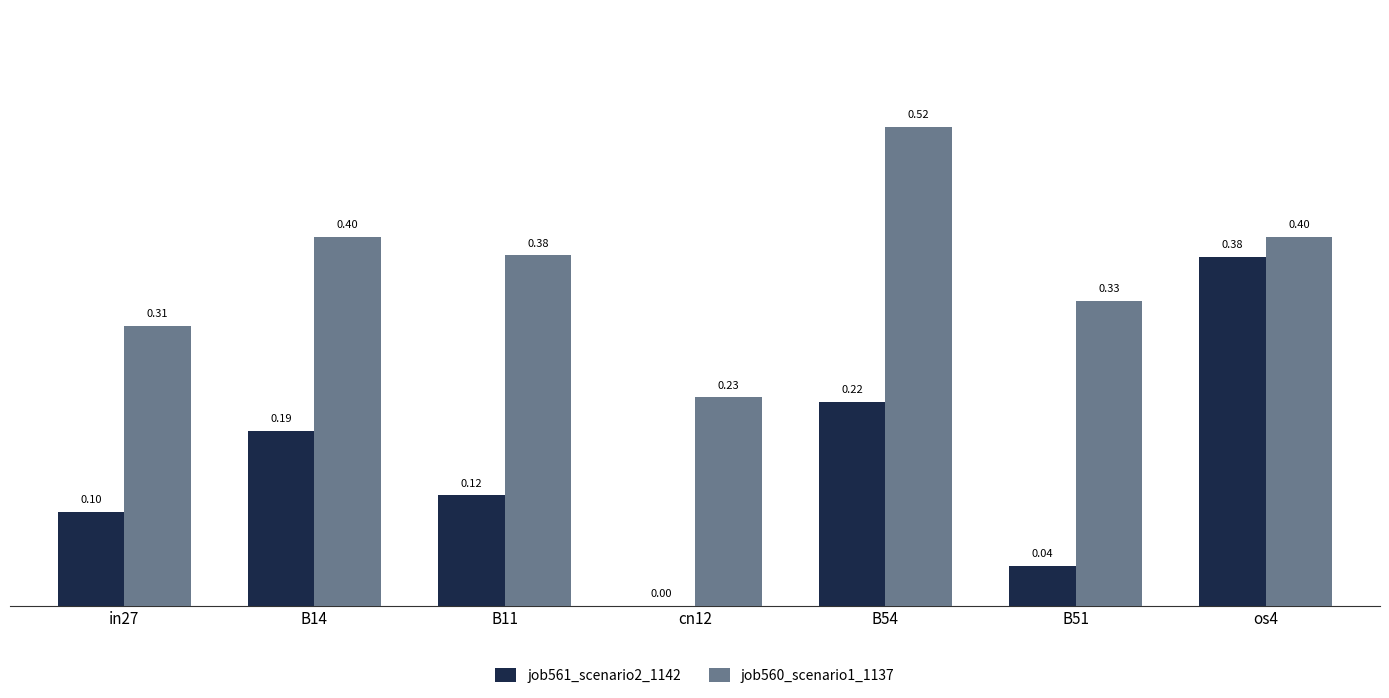

What is the sum of the job560_scenario1_1137 values at B11 and os4?

0.8